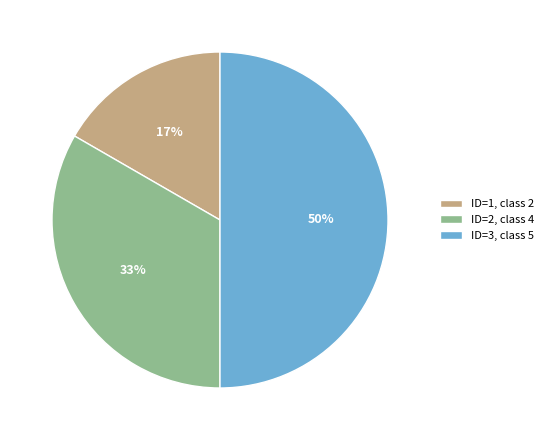

To the nearest percent, what percentage of the pie is ID=3, class 5?

50%